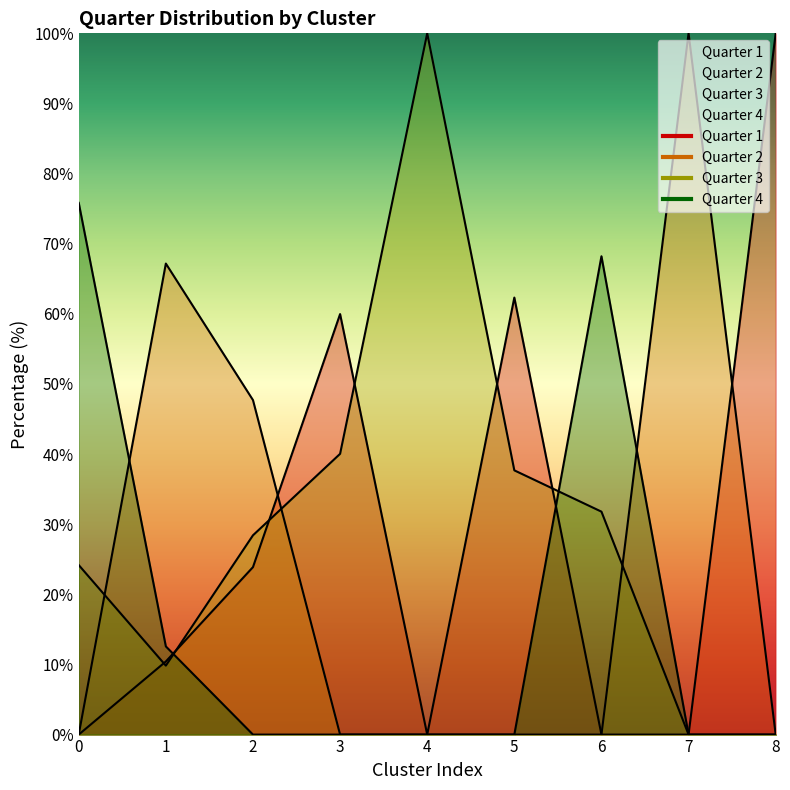

At which category does the chart reach its peak across all series?

8